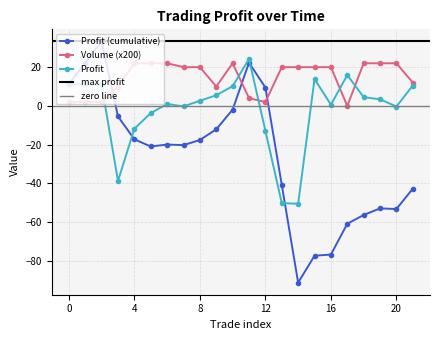

True or false: Profit has more than 2 points higher than both neighbors.

True